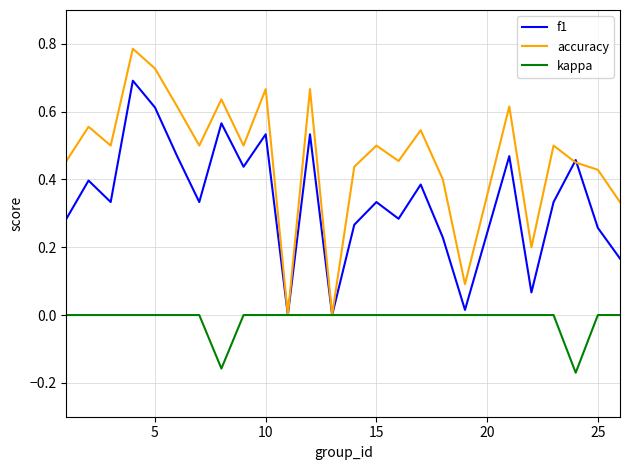

Which series has the largest total across all categories?

accuracy